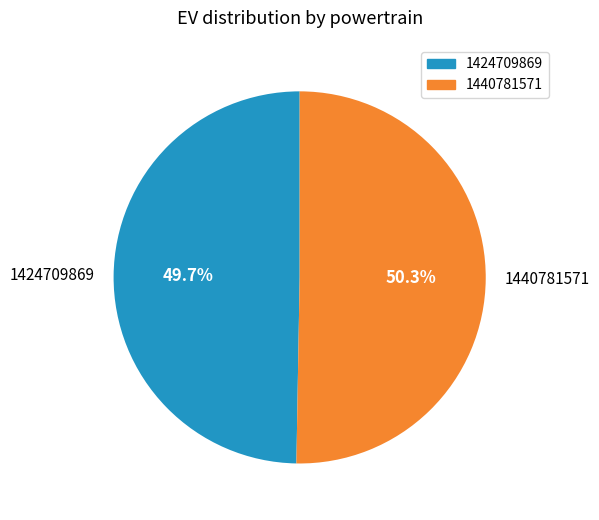

Which slice is the smallest?

1424709869